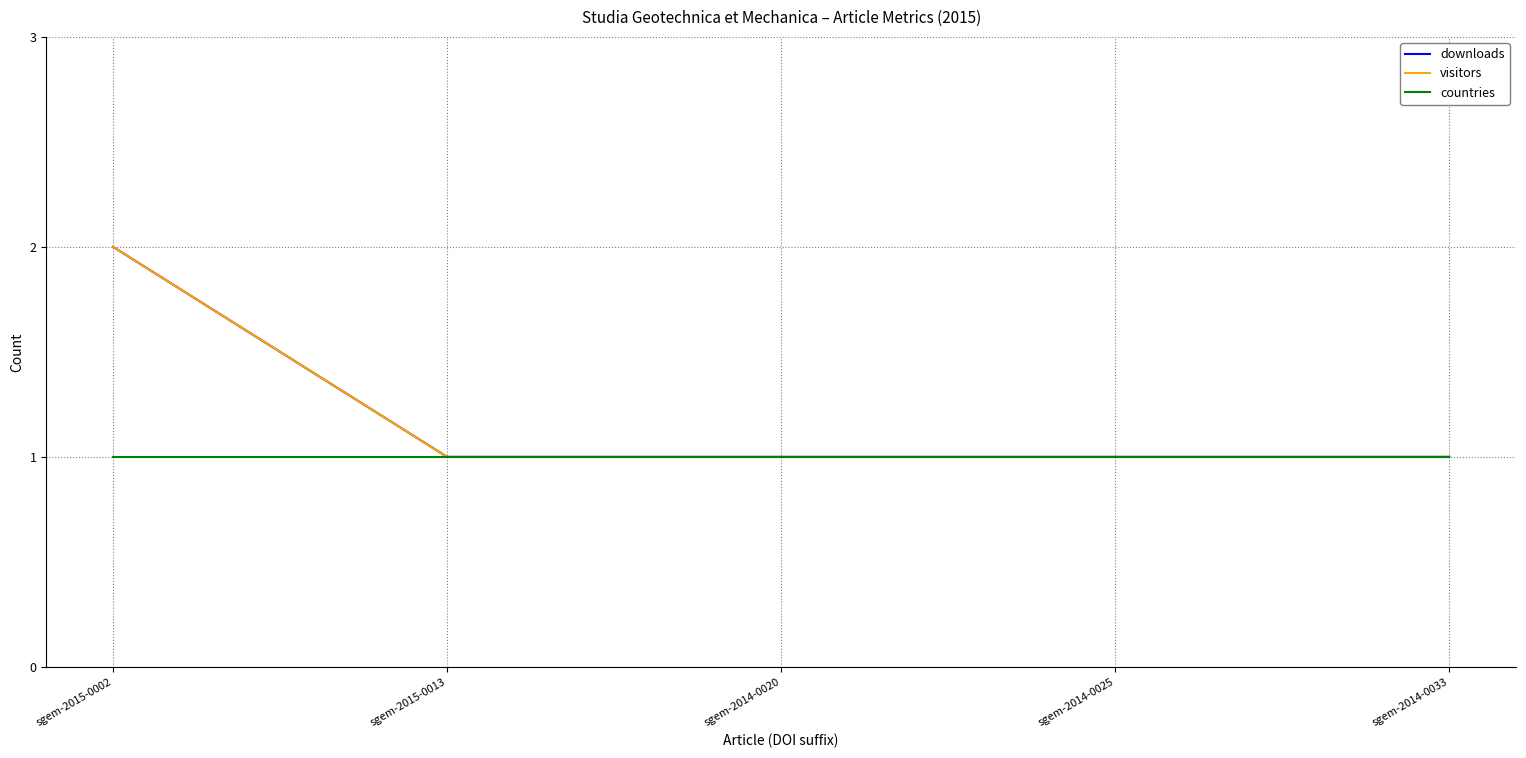

What position from the right is sgem-2014-0033?

1